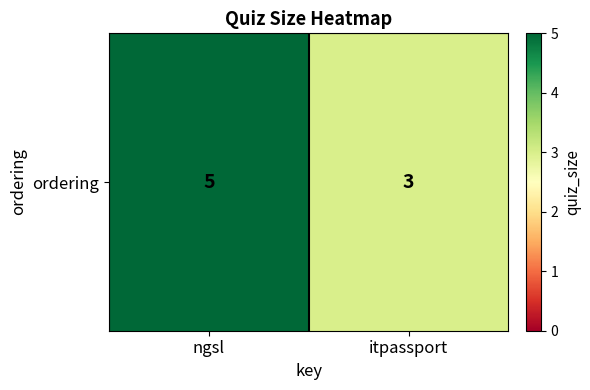

What is the difference between the values at ngsl and itpassport?

2